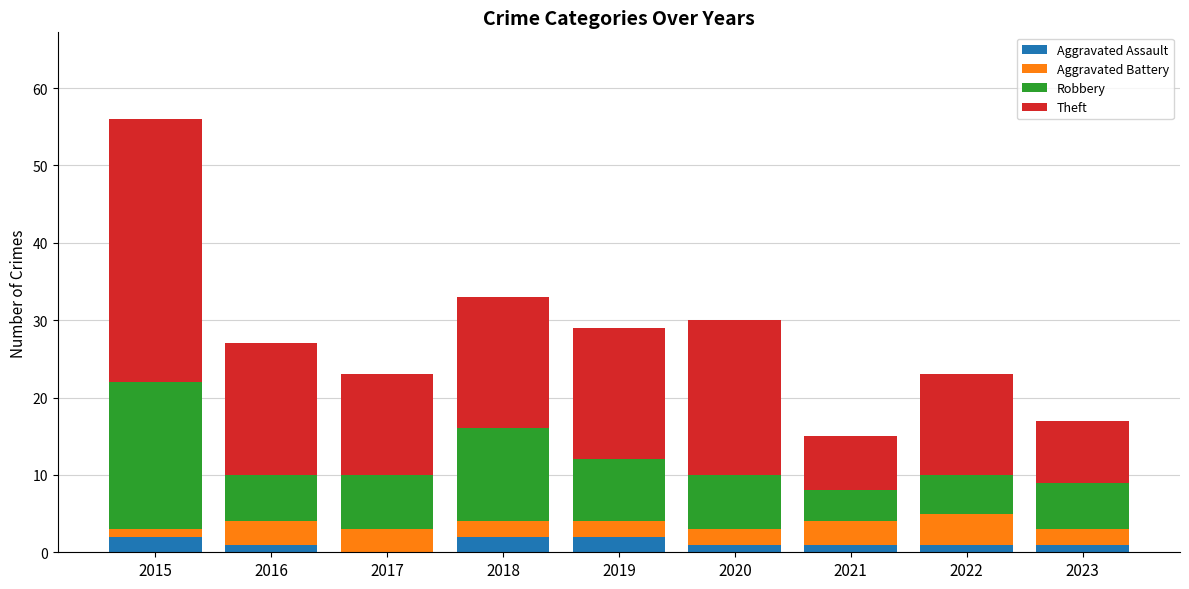

Are the bars grouped side by side (vs. stacked)?

No